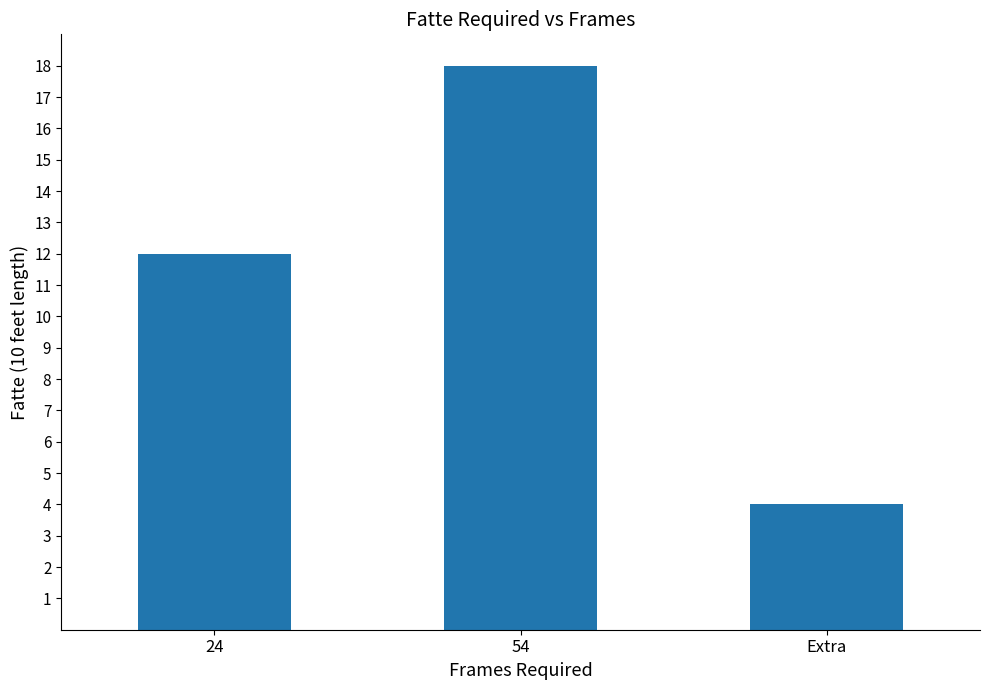

What is the minimum value shown in the chart?

4